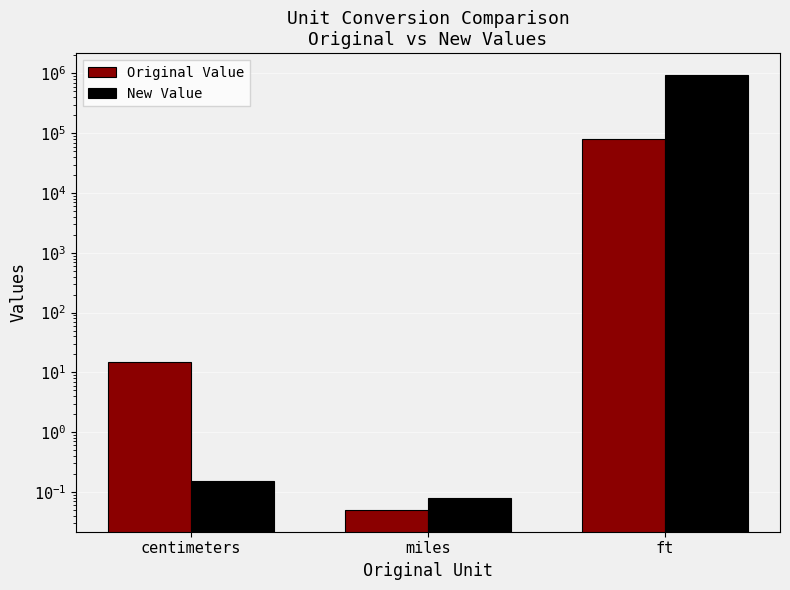

List the series in order of their peak value, lowest first.

Original Value, New Value